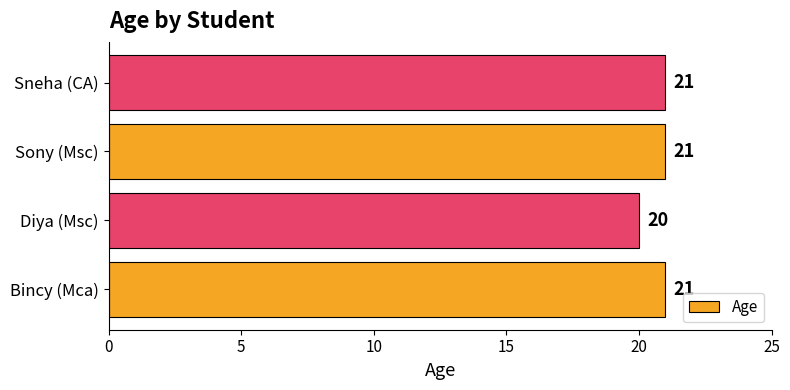

Which category has the lowest value across all series?

Diya (Msc)